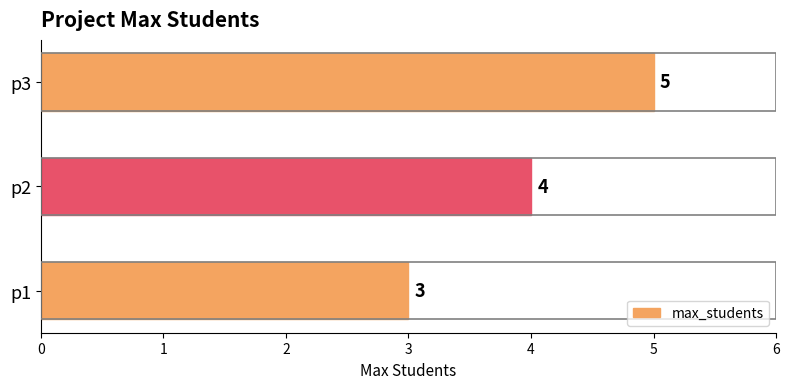

Rank the categories by value from highest to lowest.

p3, p2, p1